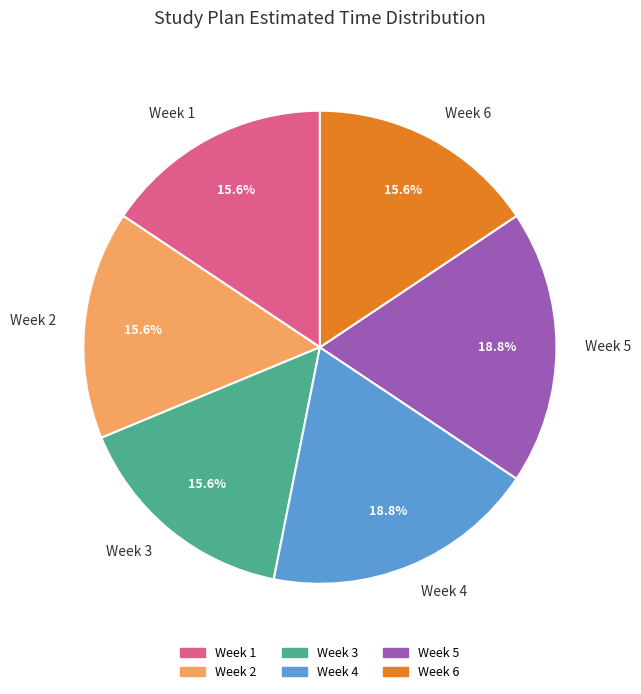

Is there a majority slice in this chart?

No